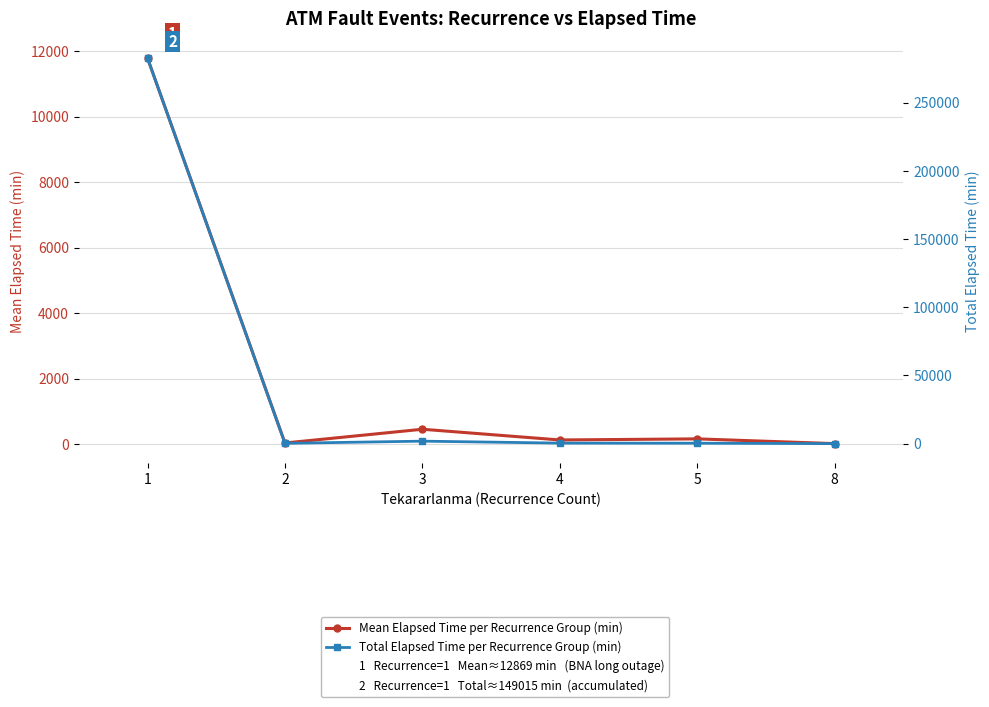

Is this an area chart (filled region under the line)?

No